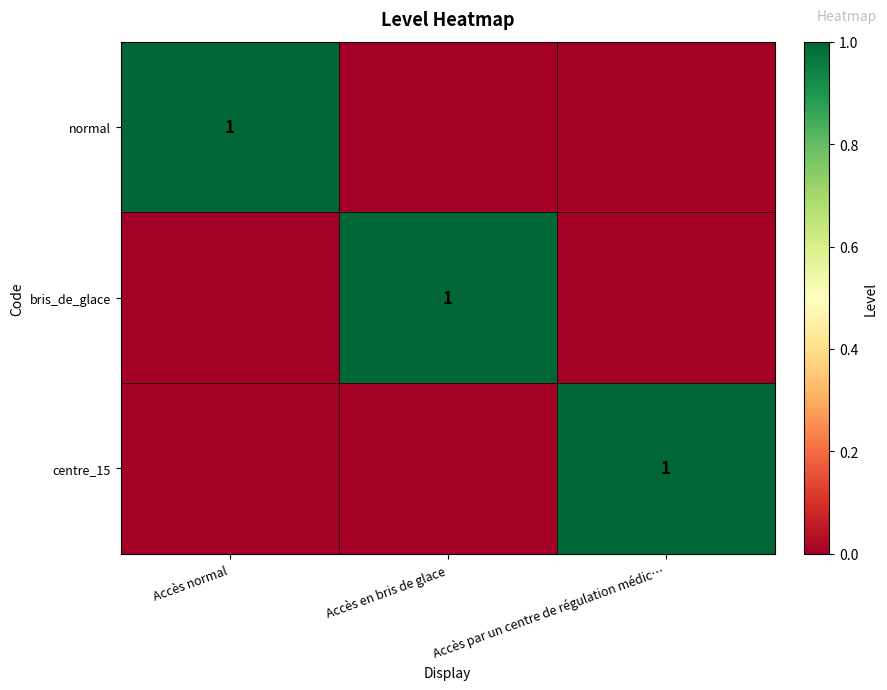

The value of normal at Accès normal is 1. True or false?

True